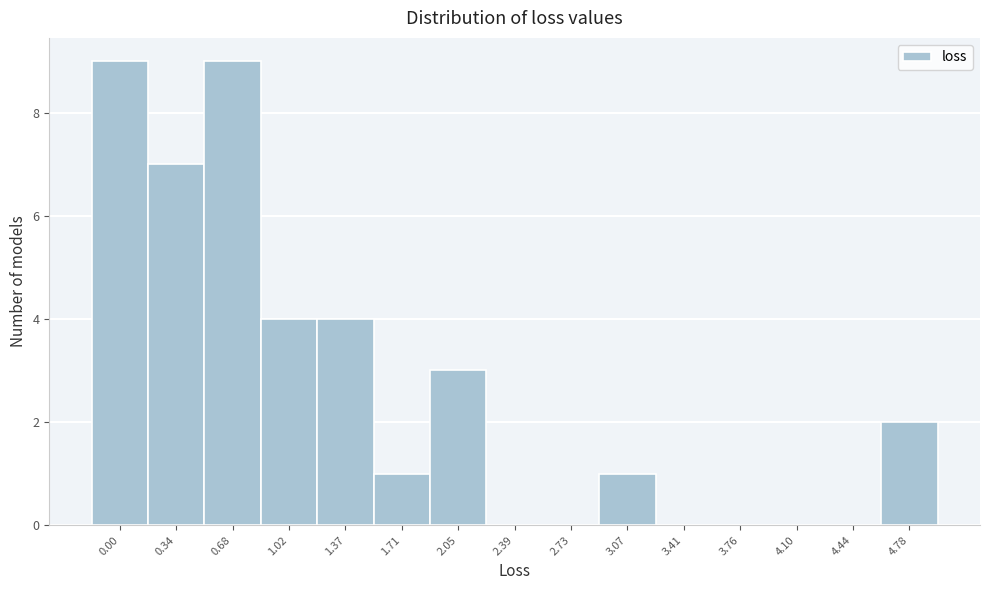

Reading right to left, what are all the values shown in this chart?

4.78=2	4.44=0	4.10=0	3.76=0	3.41=0	3.07=1	2.73=0	2.39=0	2.05=3	1.71=1	1.37=4	1.02=4	0.68=9	0.34=7	0.00=9